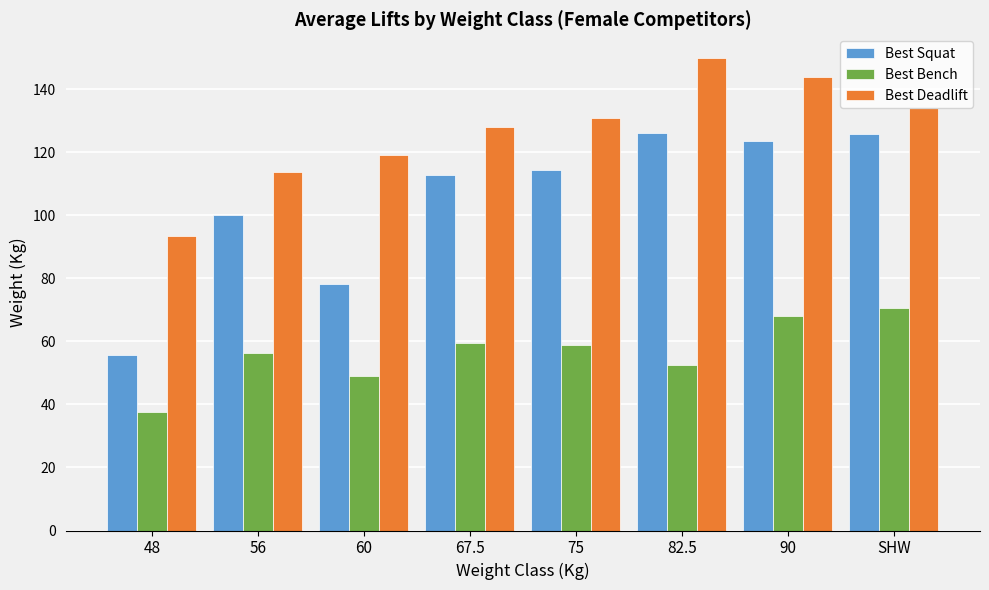

List the series in order of their overall mean, lowest first.

Best Bench, Best Squat, Best Deadlift